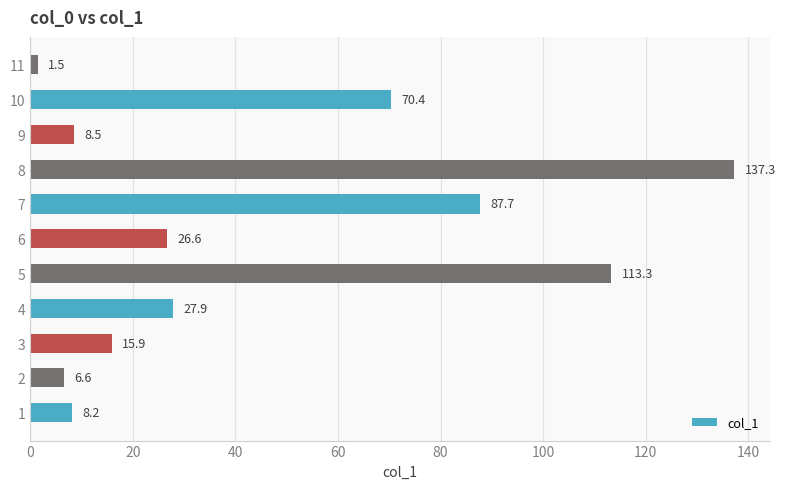

Rank the categories by value from highest to lowest.

8, 5, 7, 10, 4, 6, 3, 9, 1, 2, 11